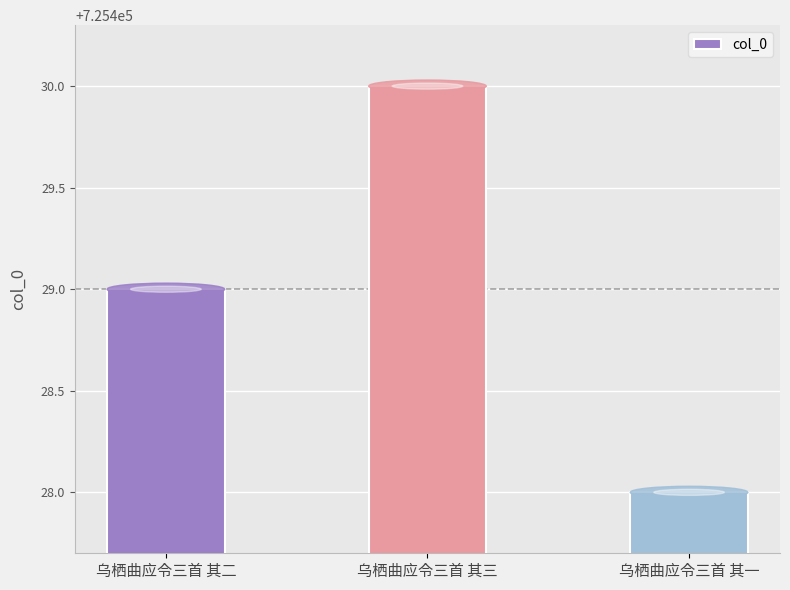

What is the ratio of the value at 乌栖曲应令三首 其二 to the value at 乌栖曲应令三首 其一?

1.0